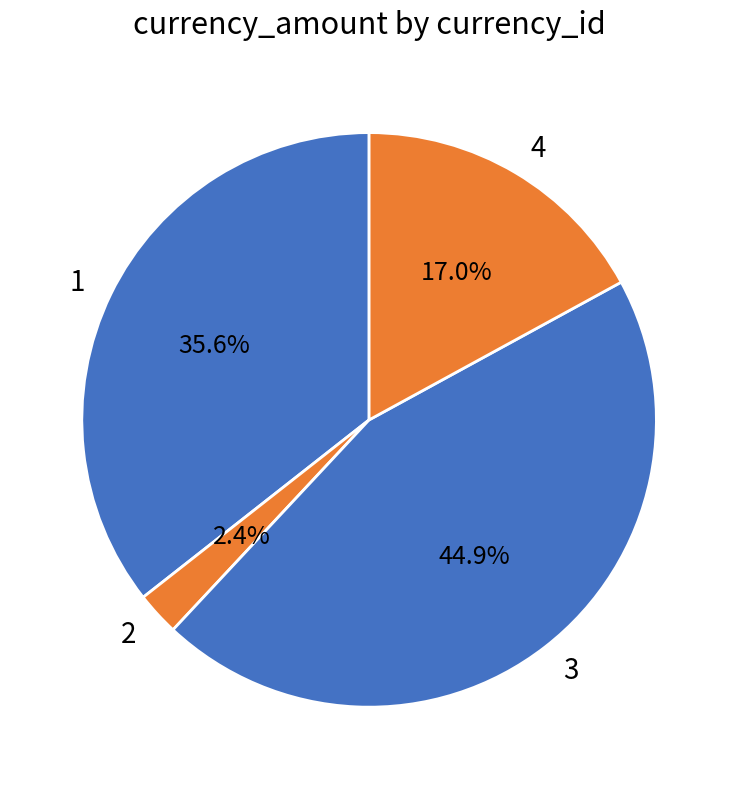

To the nearest percent, what percentage of the pie is 2?

2%